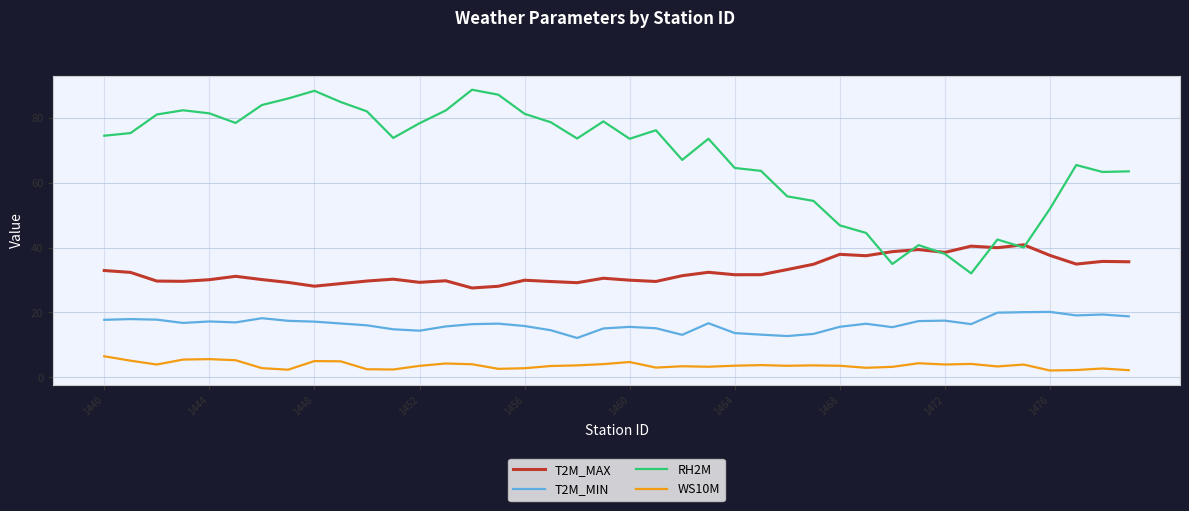

List the series in order of their peak value, lowest first.

WS10M, T2M_MIN, T2M_MAX, RH2M